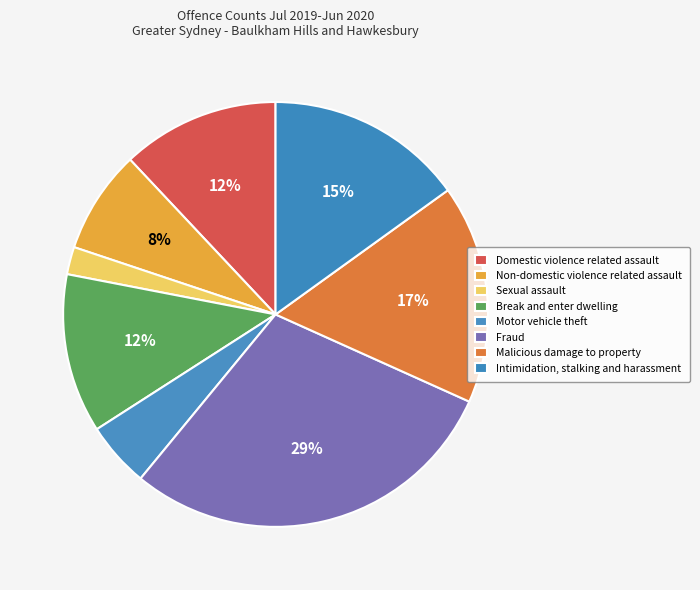

Does Non-domestic violence related assault account for over 50% of the chart?

No